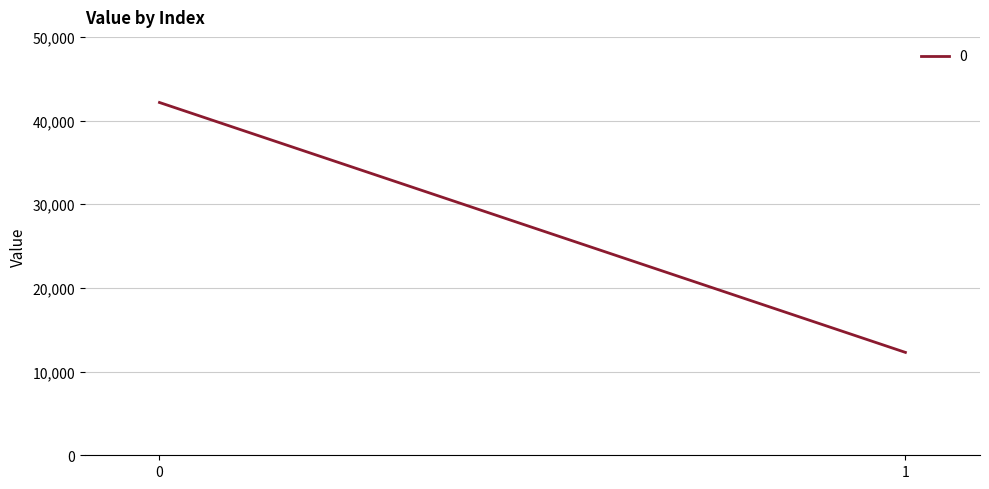

Reading left to right, list all the values displayed in this chart.

42160	12295